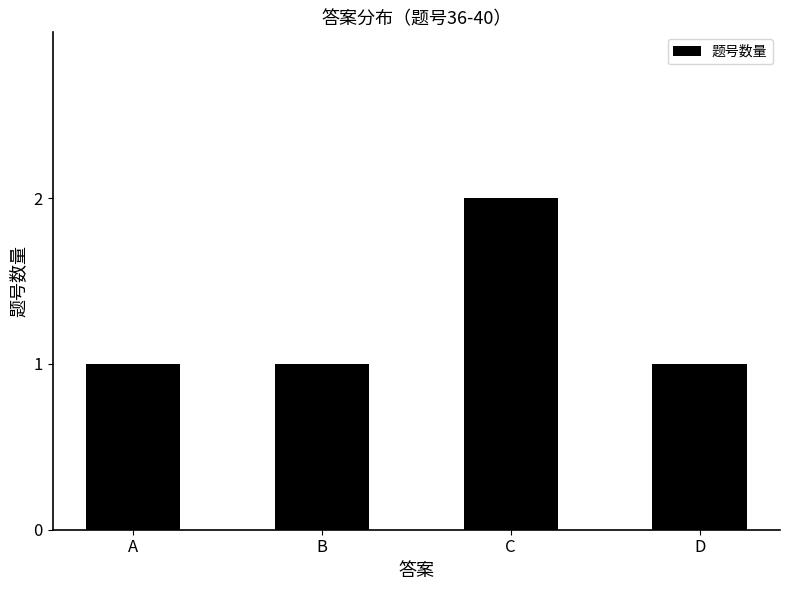

How many bars are there in total?

4